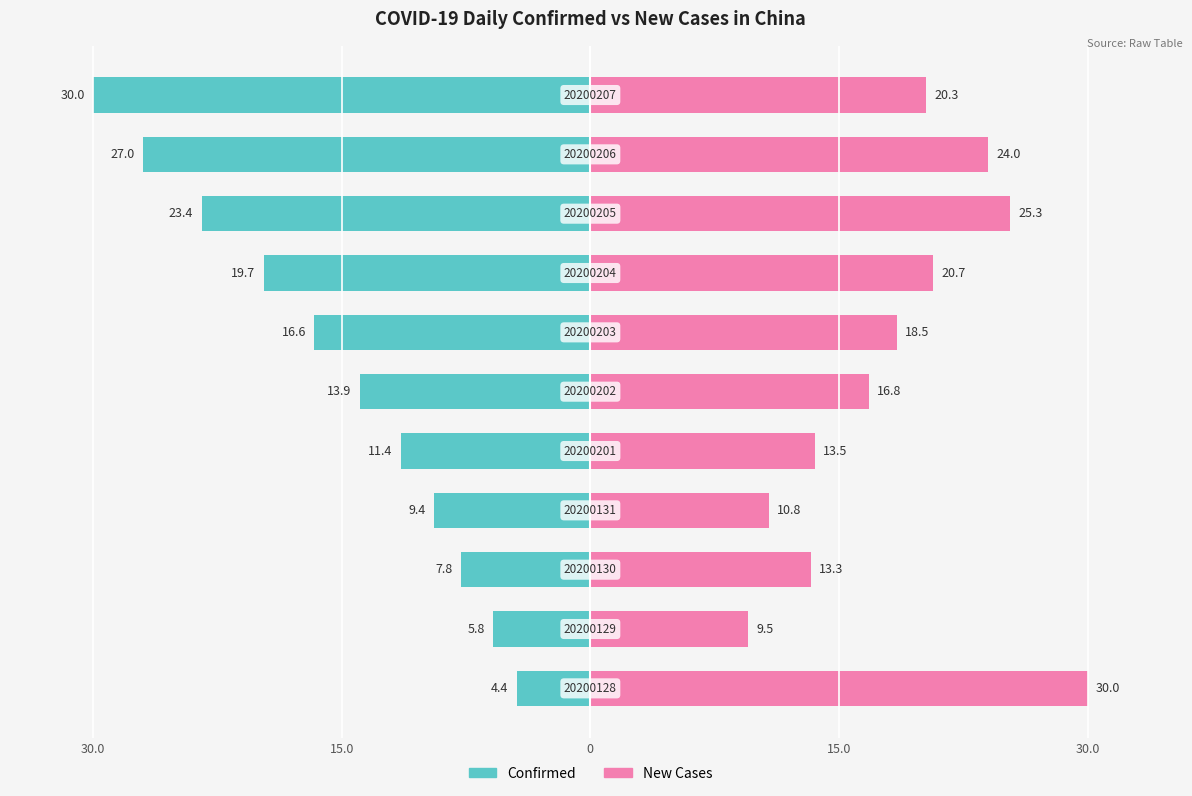

List the series in order of their overall mean, lowest first.

Confirmed, New Cases